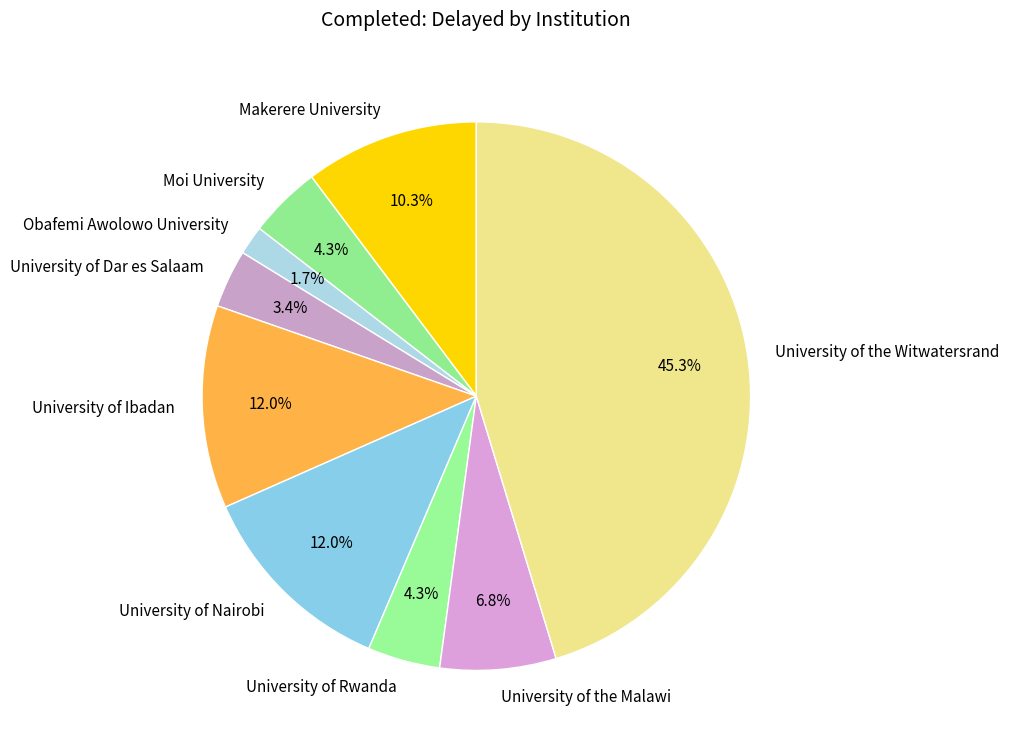

How many slices are in this pie chart?

9